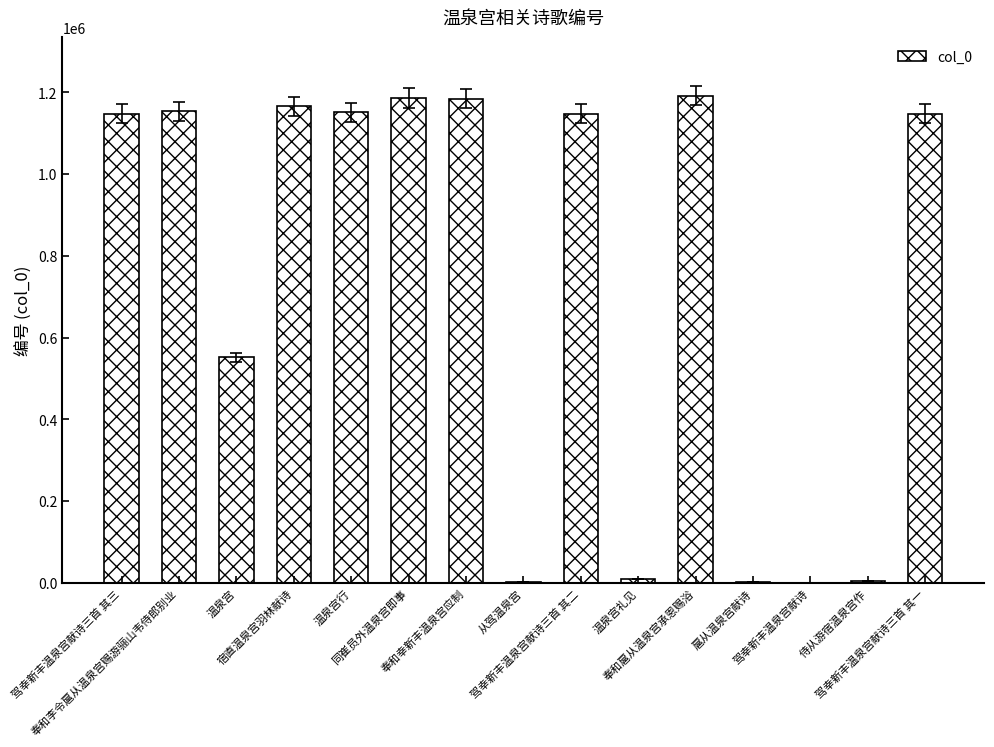

What is the greatest value displayed?

1191946